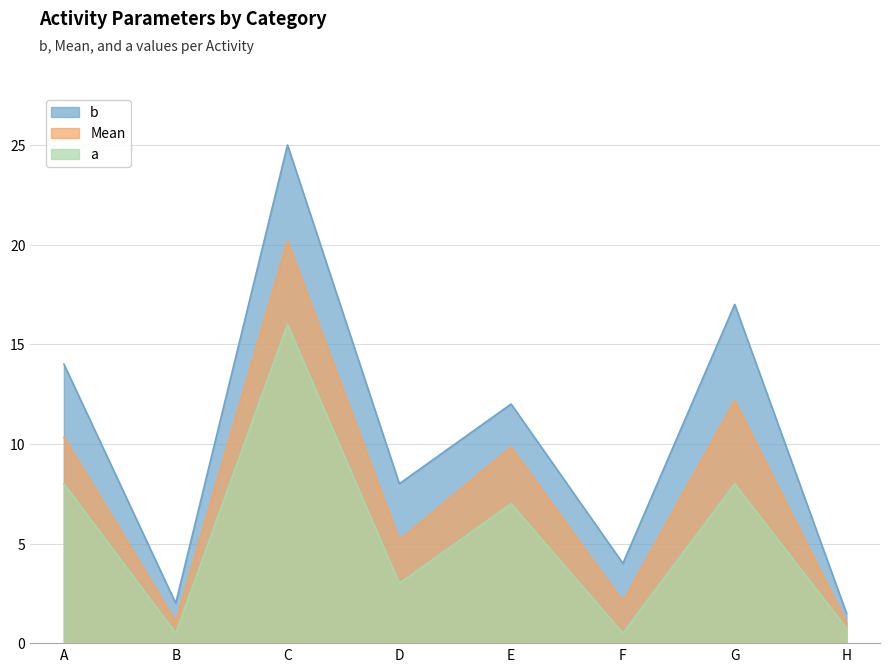

What is the total value across all series at F?

6.6